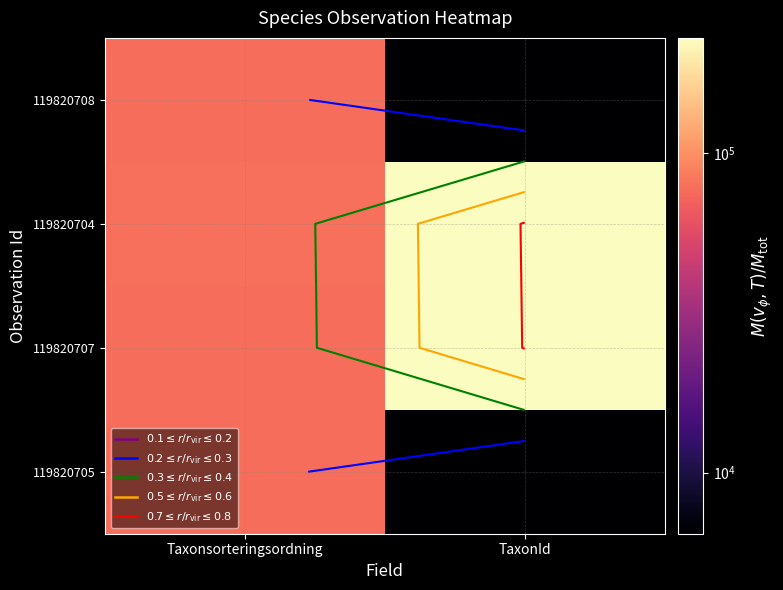

What is the total value across all series at TaxonId?

471616